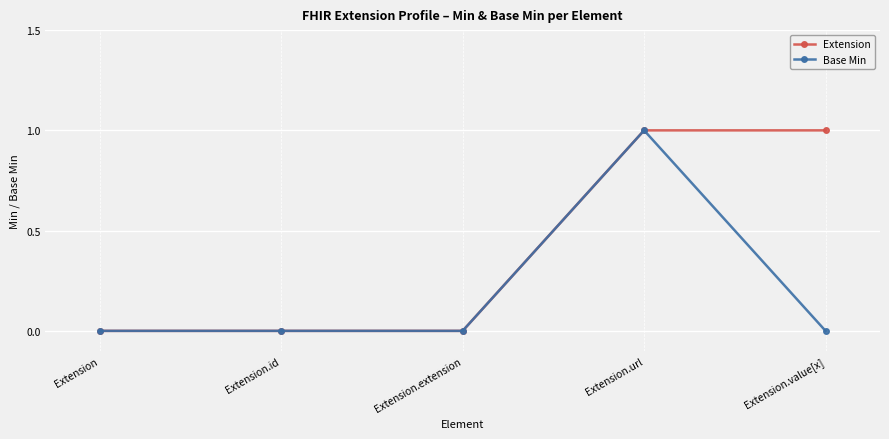

How many Extension values are between 0 and 1?

5